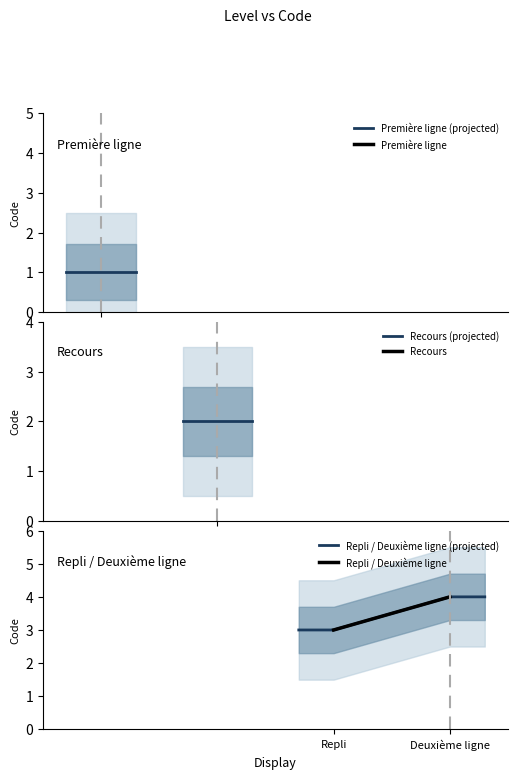

Rank the categories by value from lowest to highest.

Première ligne, Recours, Repli, Deuxième ligne